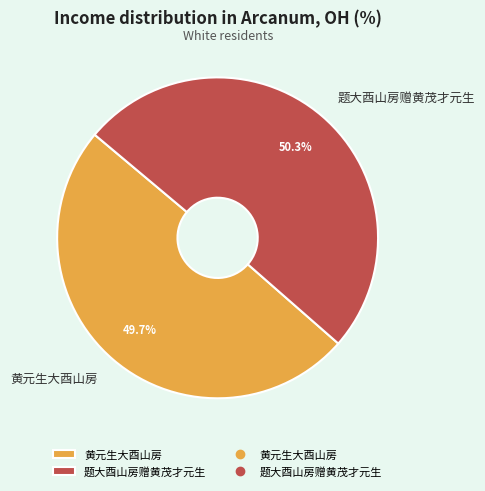

Which category has the biggest portion of the pie?

题大酉山房赠黄茂才元生